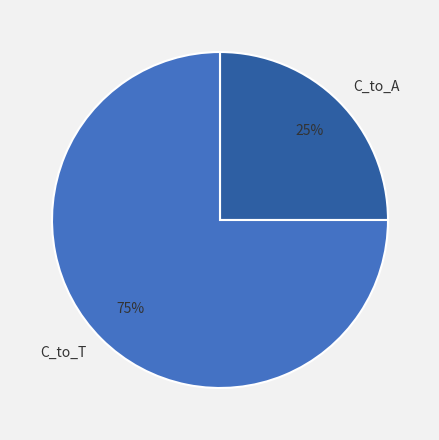

Which category has the smallest portion of the pie?

C_to_A